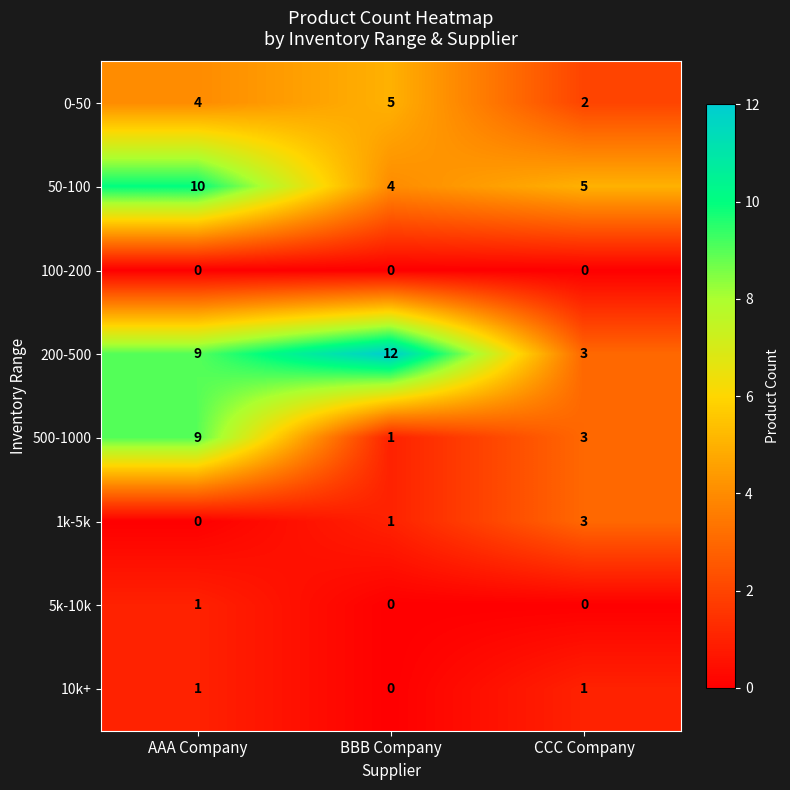

Count the number of data series in this chart.

8